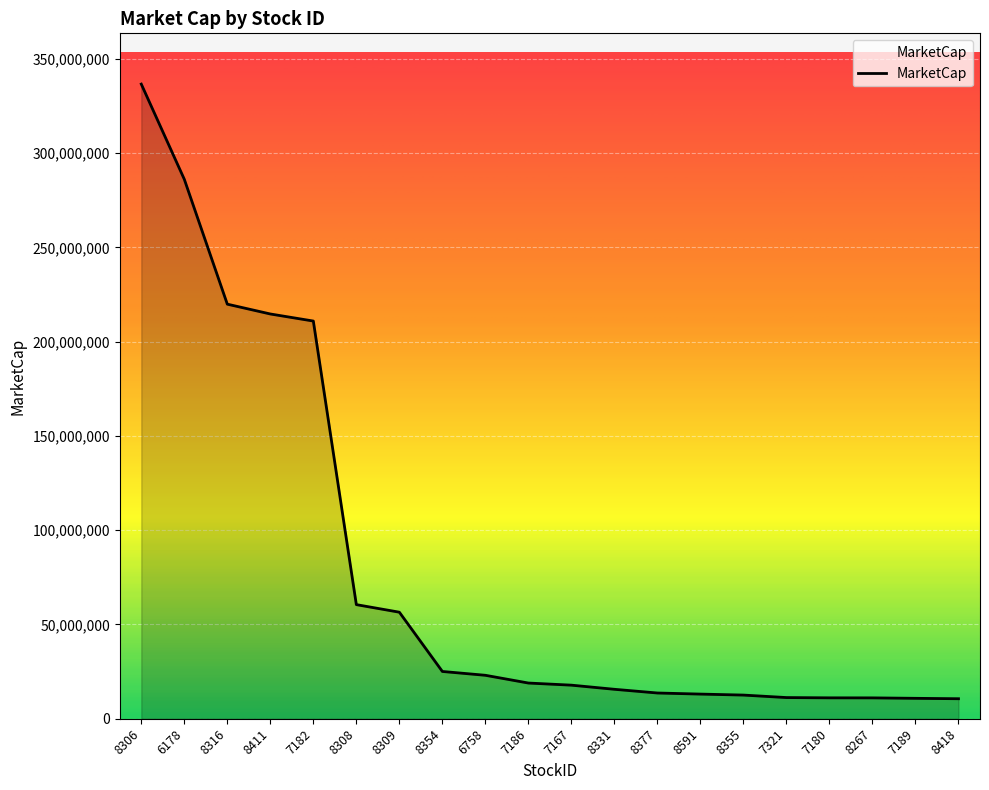

What is the minimum value shown in the chart?

10605415